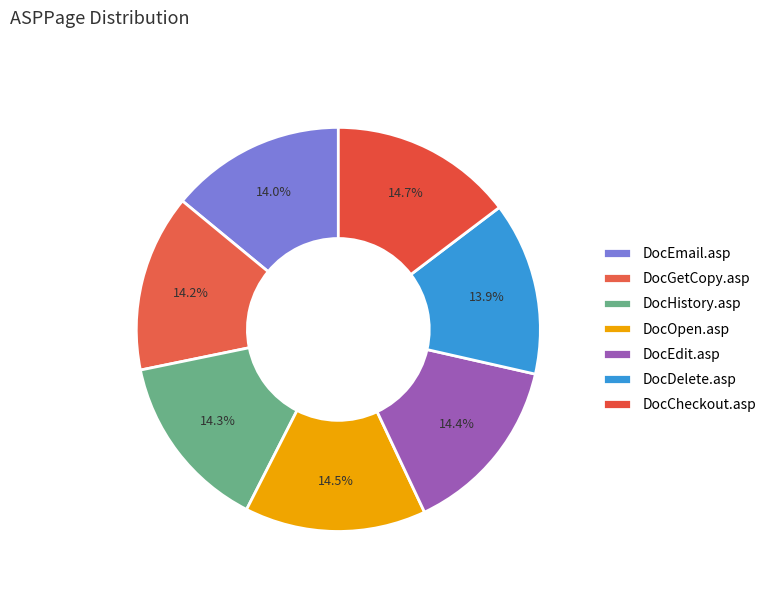

How many slices are in this pie chart?

7